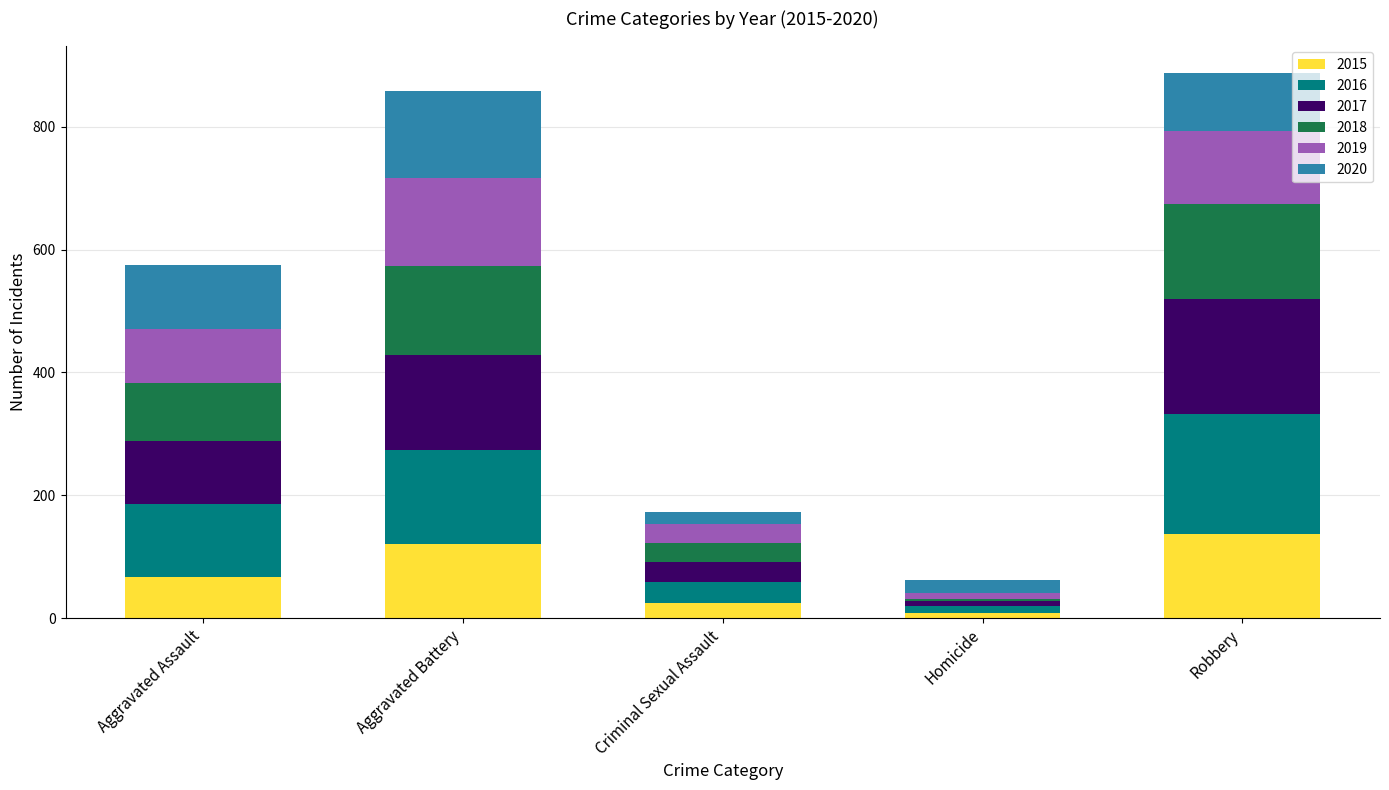

What is the maximum value for 2015?

137